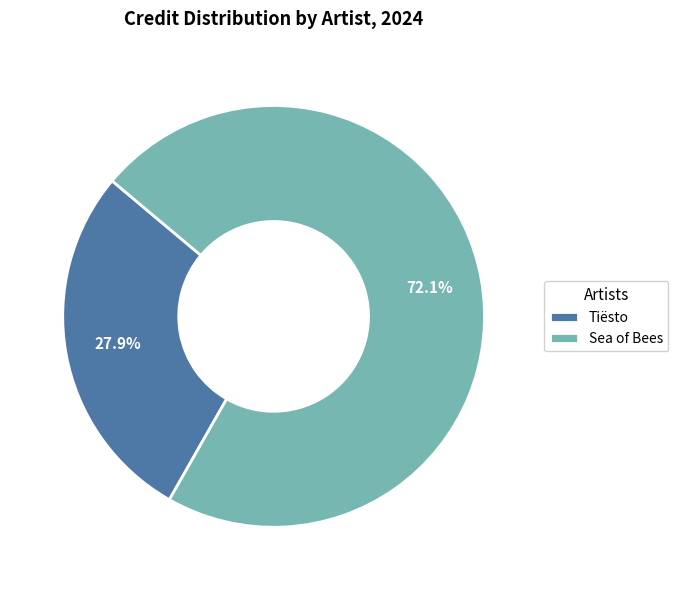

Which slice is the largest?

Sea of Bees